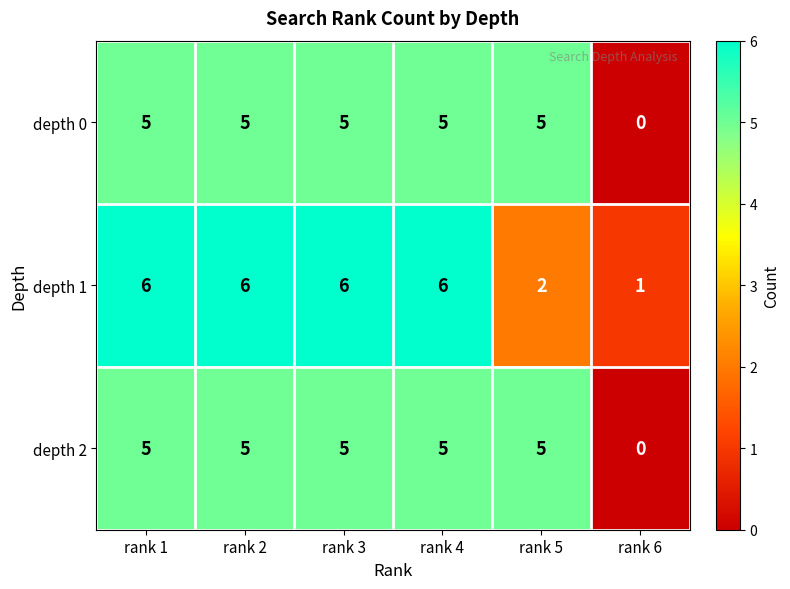

What is the difference between the maximum and minimum values in the depth 0 series?

5